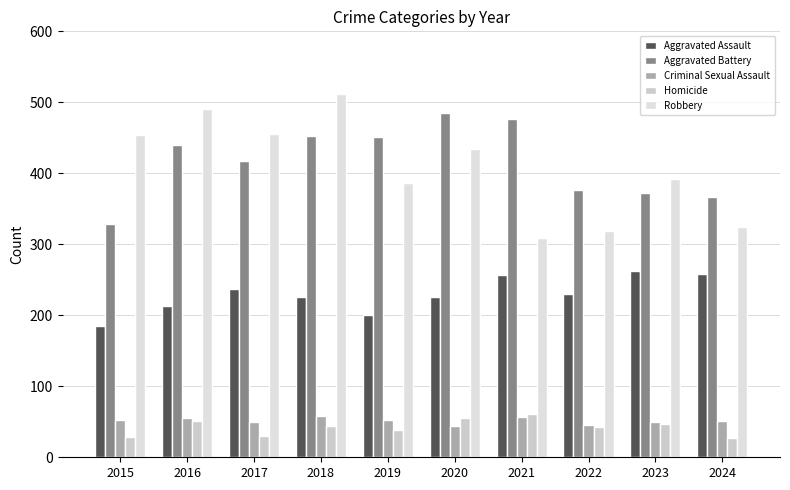

Between 2016 and 2024, which is larger?

2024